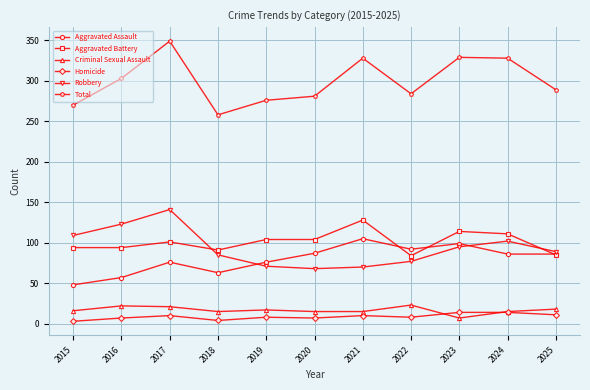

Is the value of Robbery at 2018 greater than the value of Aggravated Assault at 2019?

Yes